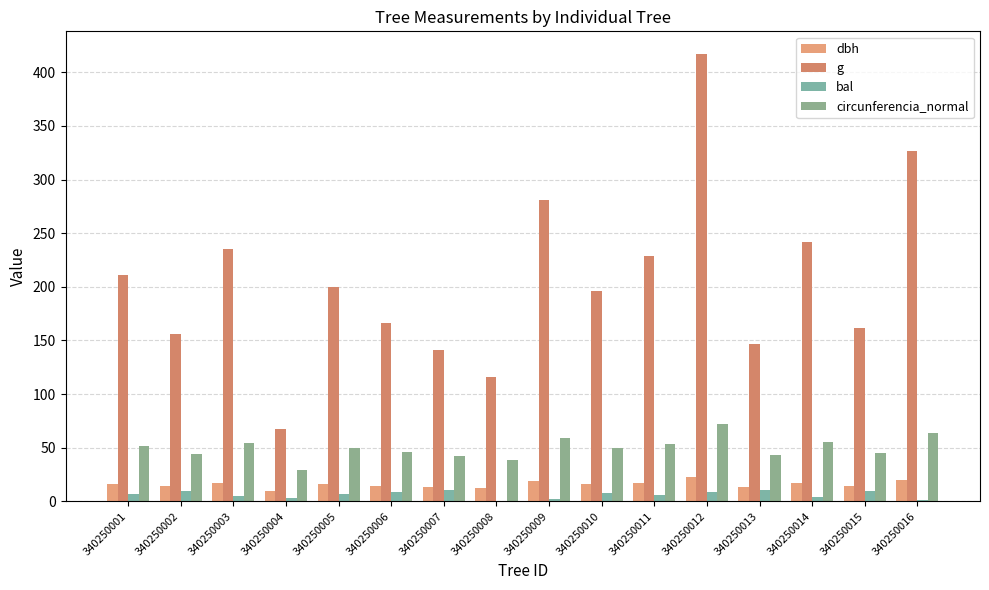

What is the sum of the circunferencia_normal values at 340250003 and 340250001?

105.9